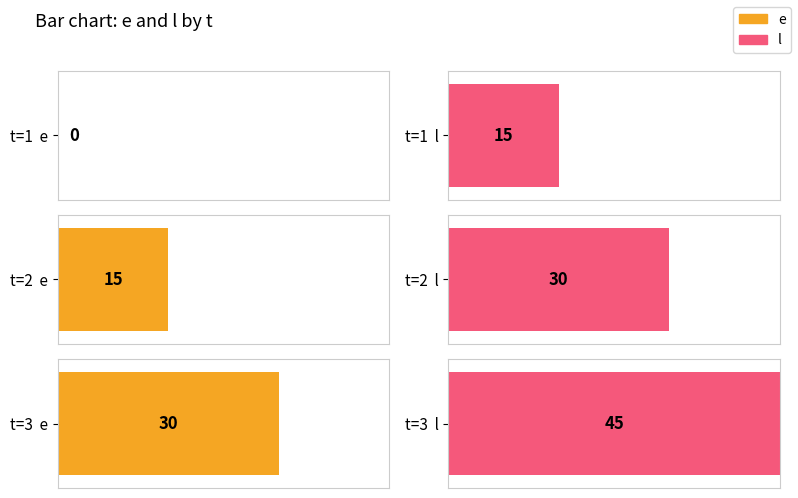

What is the difference between the maximum and minimum values in the l series?

30